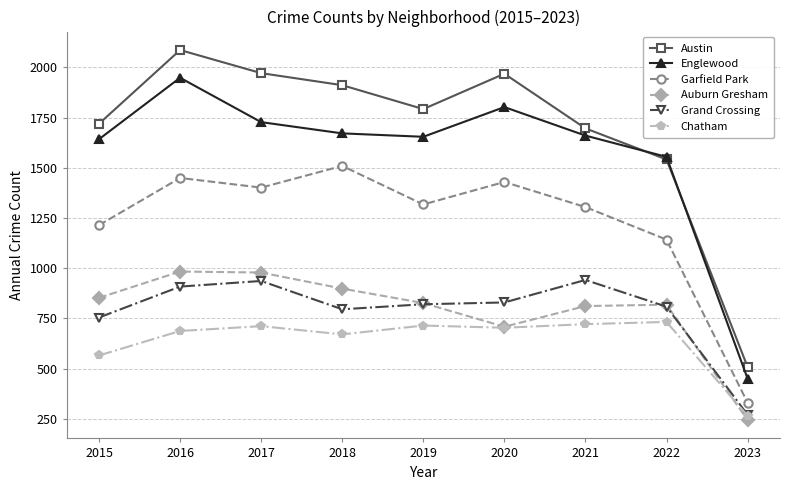

What is the spread (max minus min) of values at 2018?

1241